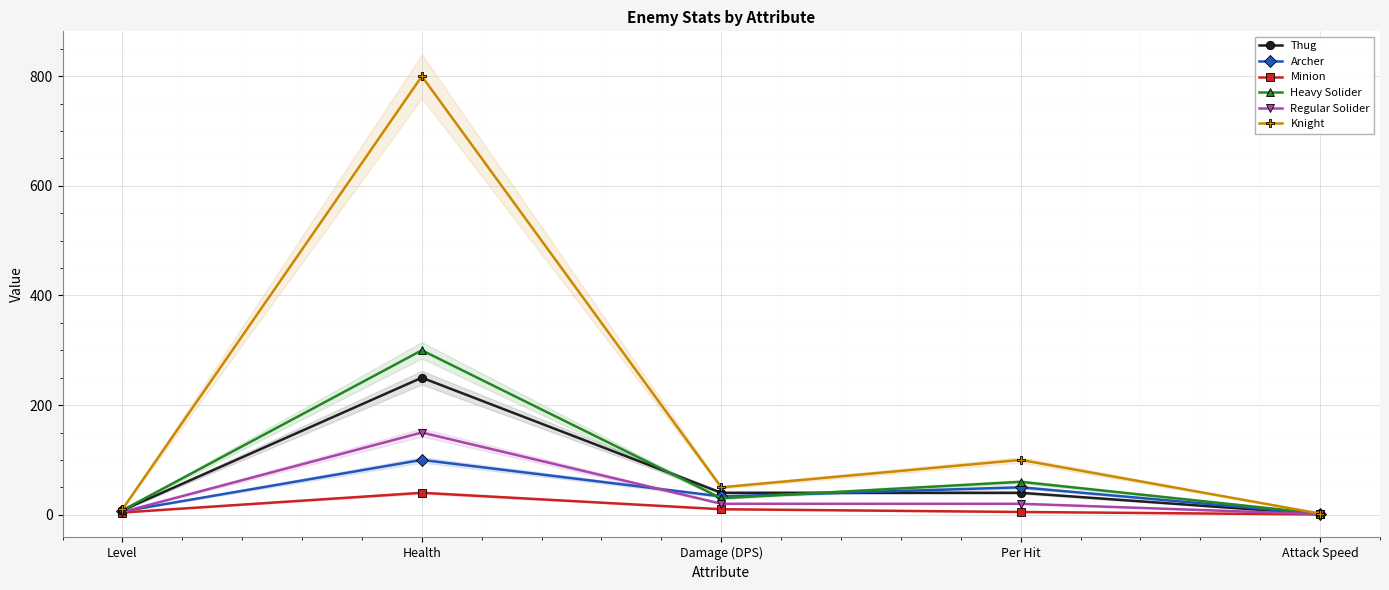

At Damage (DPS), list the series in order from smallest to largest.

Minion, Regular Solider, Heavy Solider, Archer, Thug, Knight